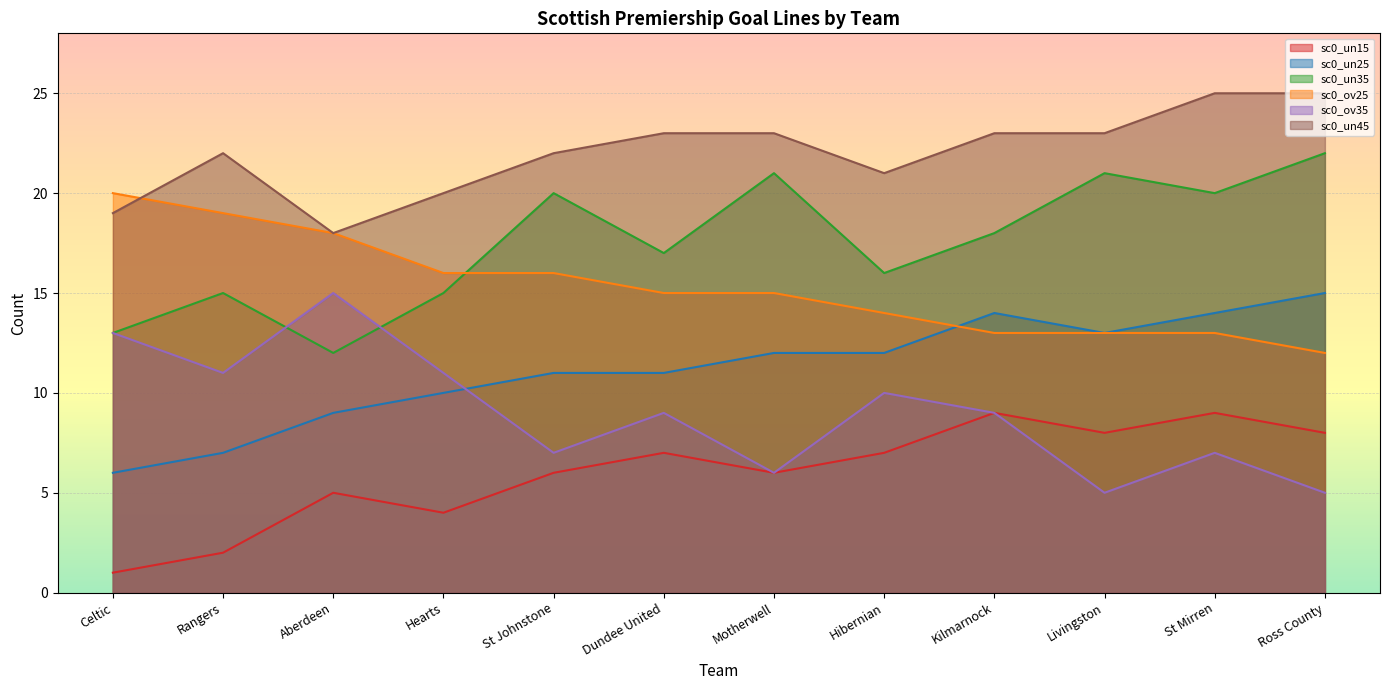

Is the value of sc0_un25 at Dundee United greater than the value of sc0_un45 at Motherwell?

No